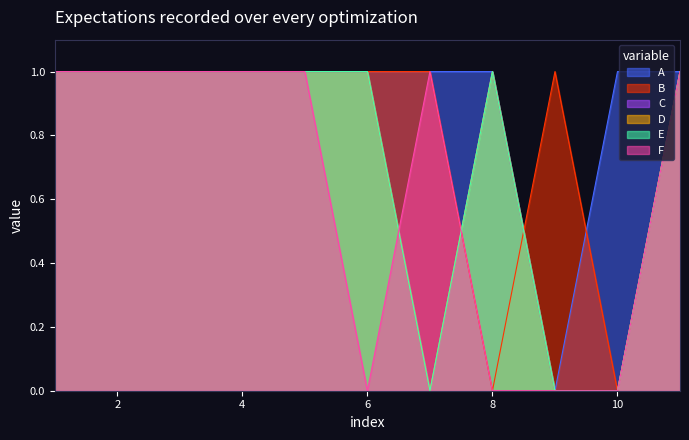

Which has a higher value, 2 or 9?

2